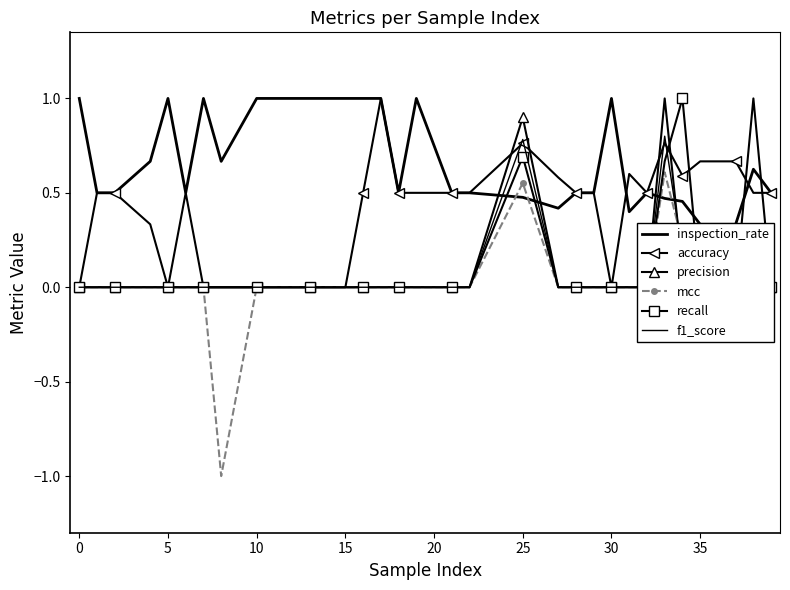

True or false: f1_score has more than 1 points higher than both neighbors.

True